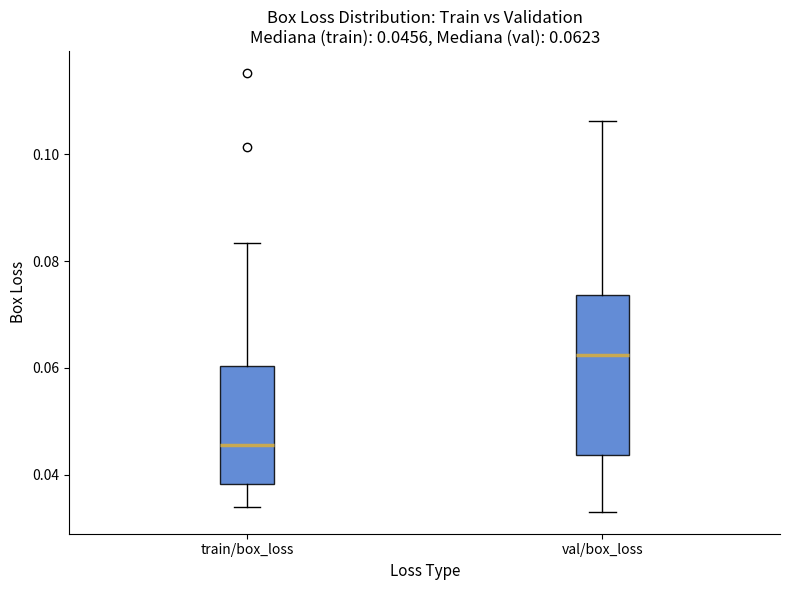

Comparing the boxes themselves (not the whiskers), which one is the tallest?

val/box_loss